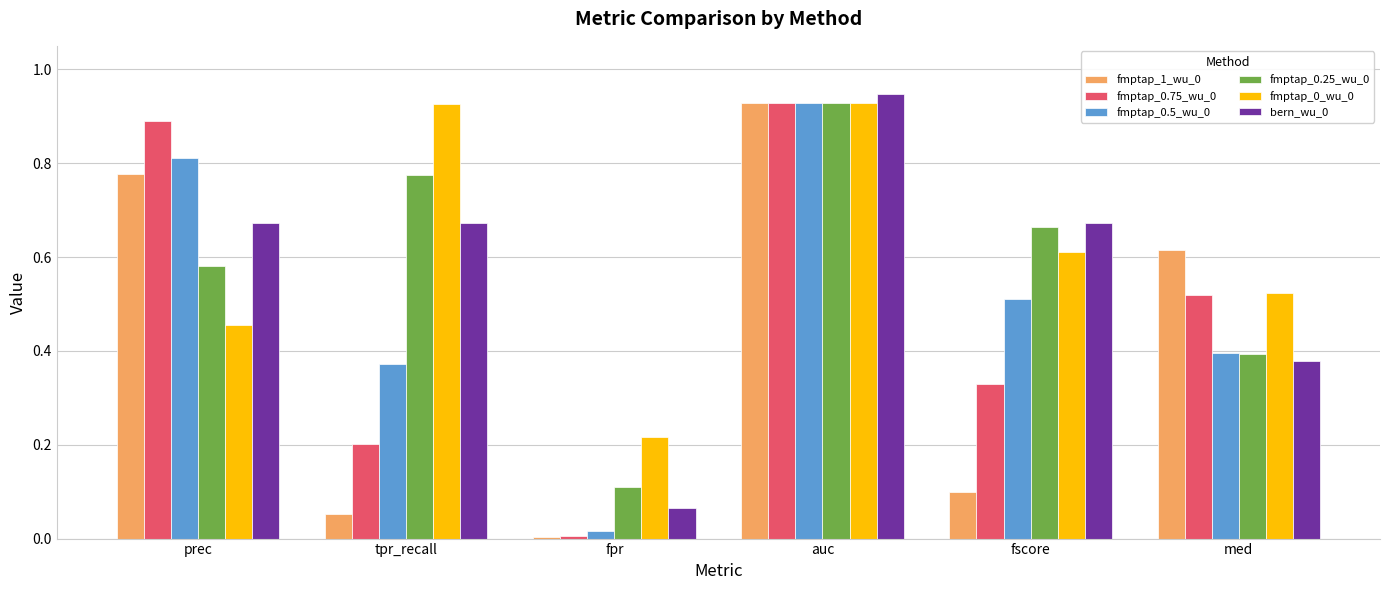

Is the value of fmptap_0.25_wu_0 at fpr greater than the value of fmptap_1_wu_0 at fpr?

Yes